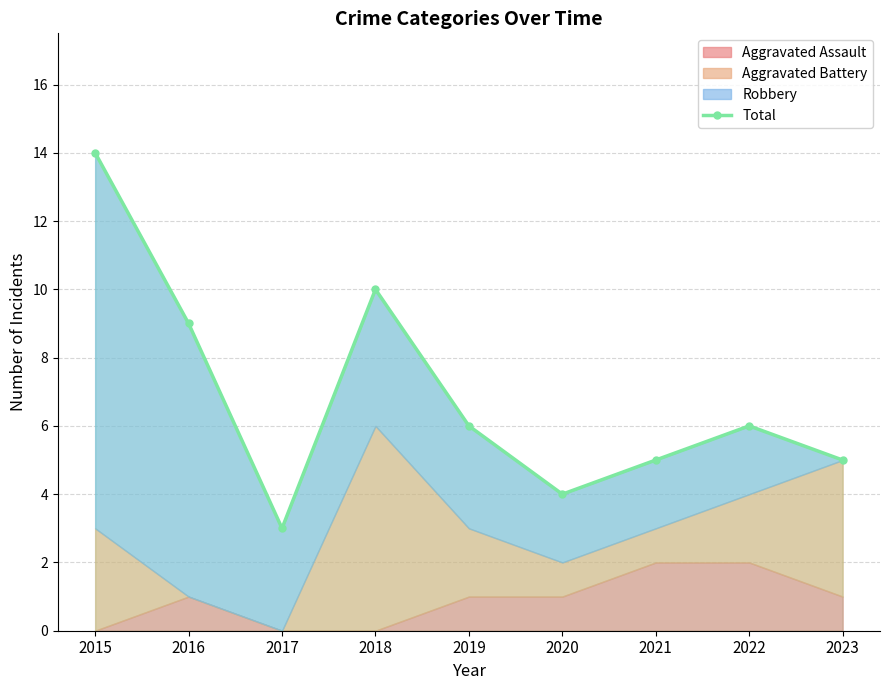

How many values are below 6?

4